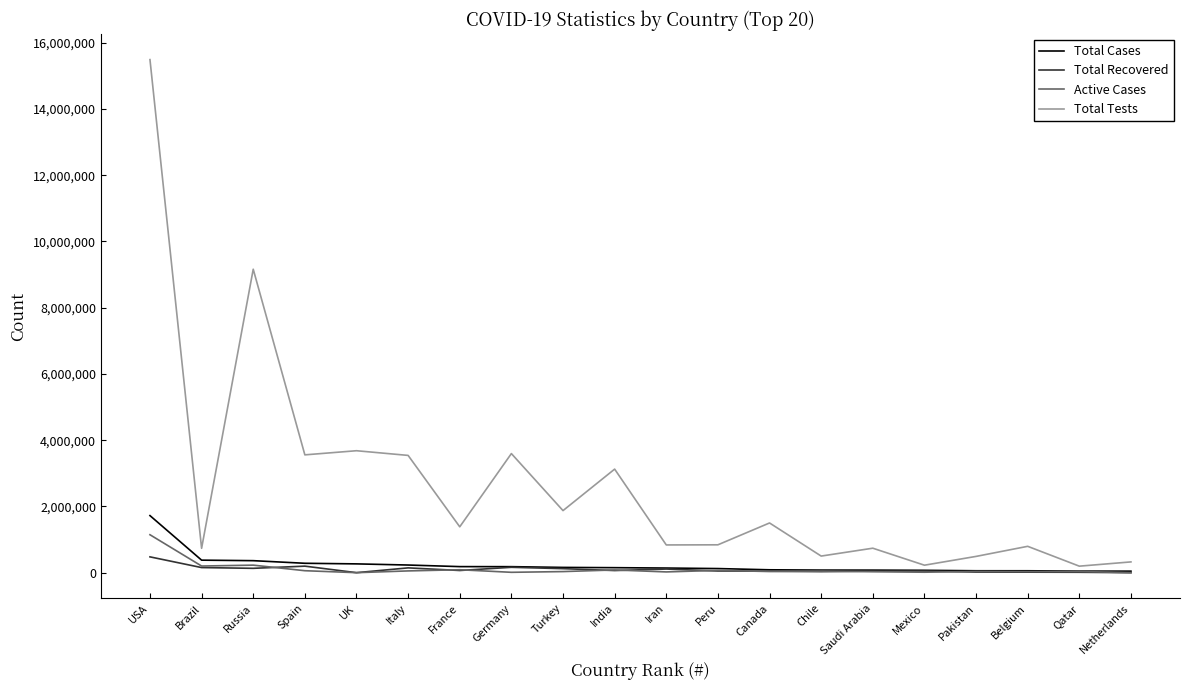

The Total Tests series shows 9266020 at USA. True or false?

False